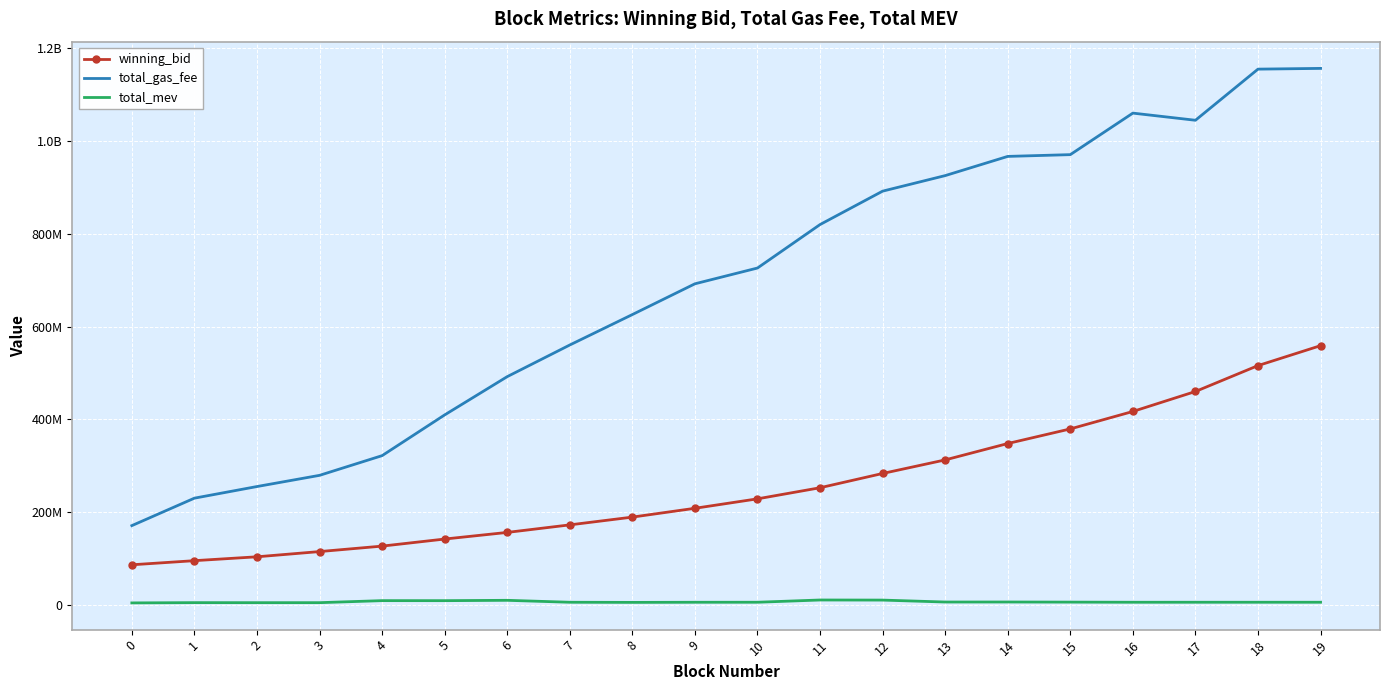

The value of winning_bid at 2 is 103991544.2. True or false?

True